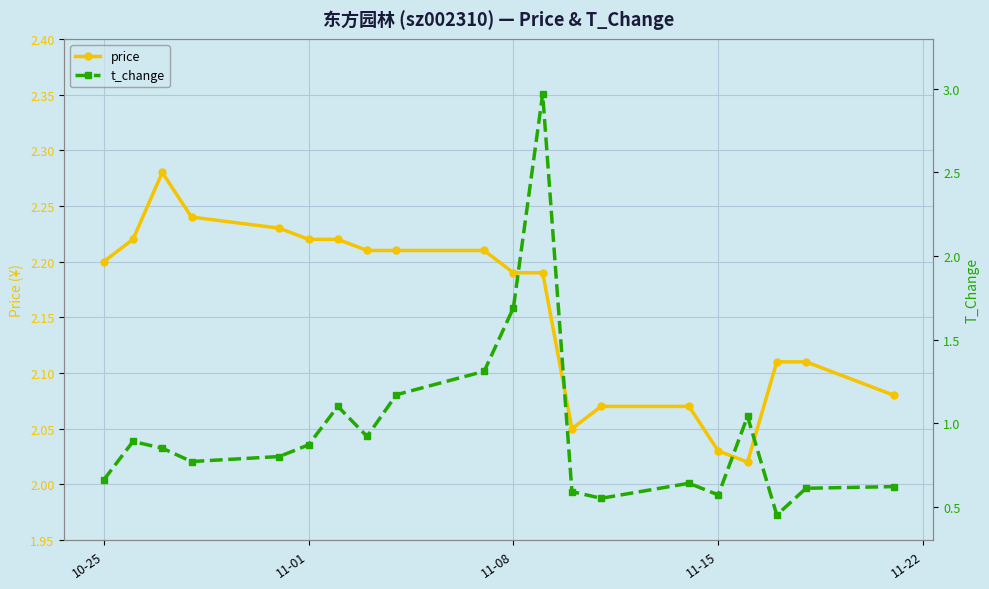

Which series has the widest spread of values?

t_change